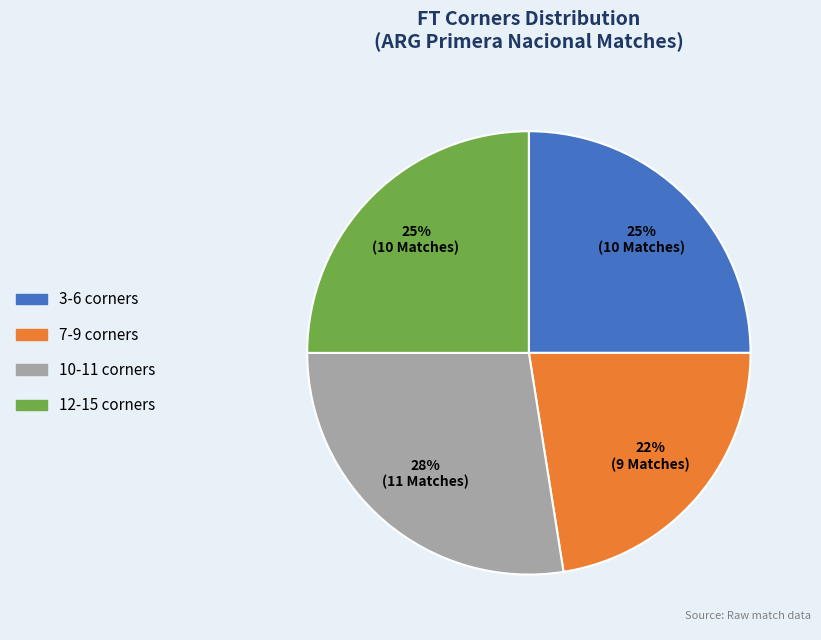

Which has a higher value, 10-11 corners or 3-6 corners?

10-11 corners